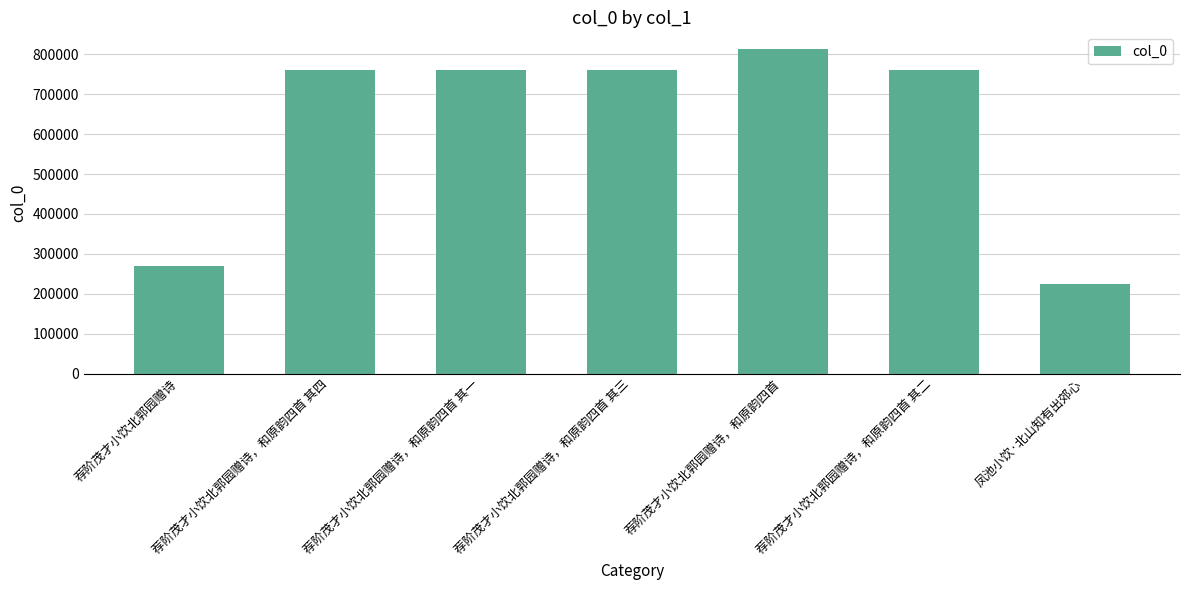

Count the number of data series in this chart.

1